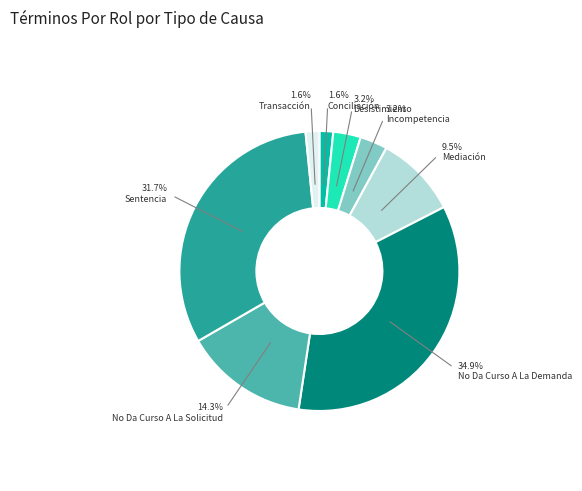

Does any single category account for the majority?

No